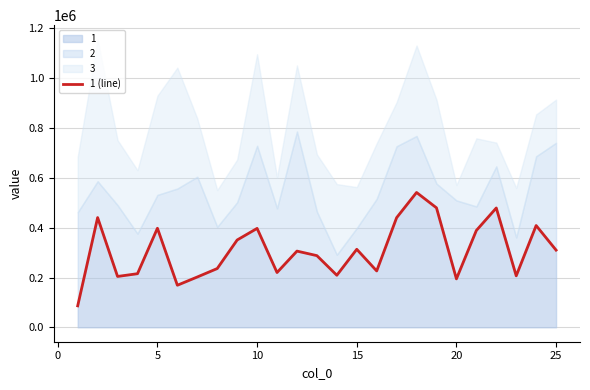

What is the sum of all values?

7710863.0